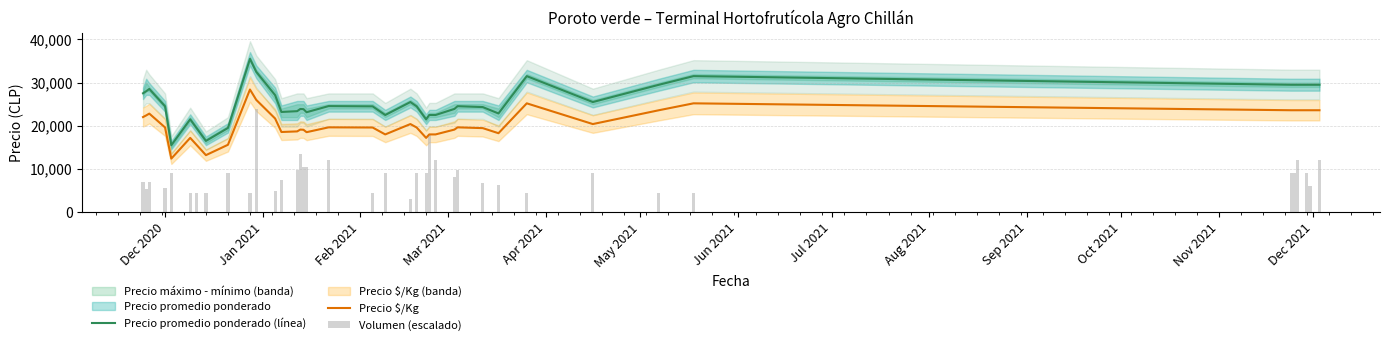

At how many categories does at least one series exceed 25348?

17